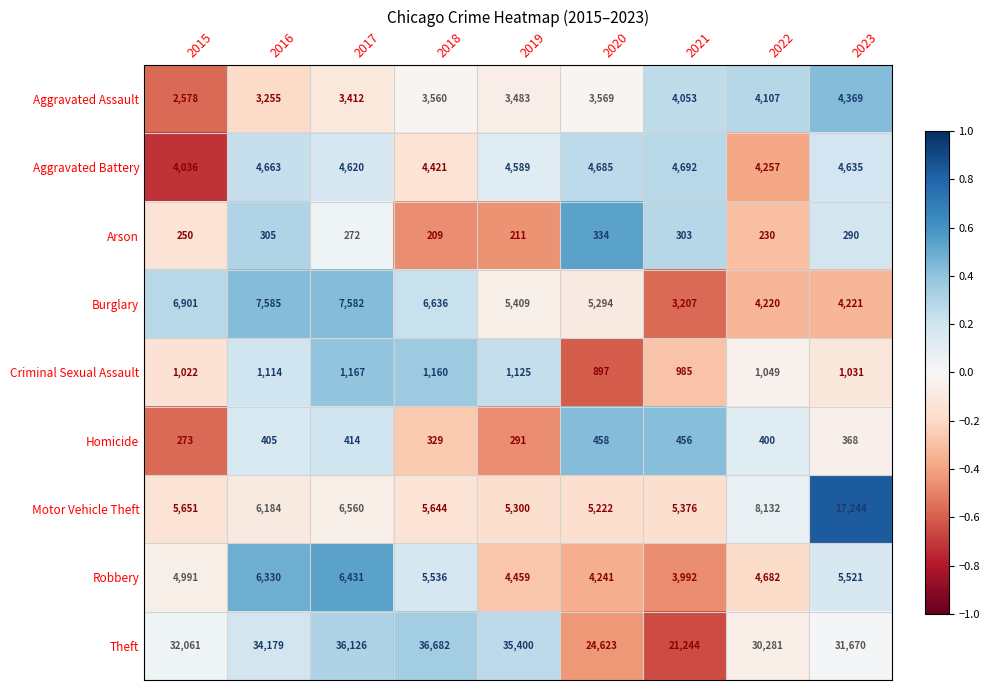

Which label corresponds to the smallest value in the chart?

2018